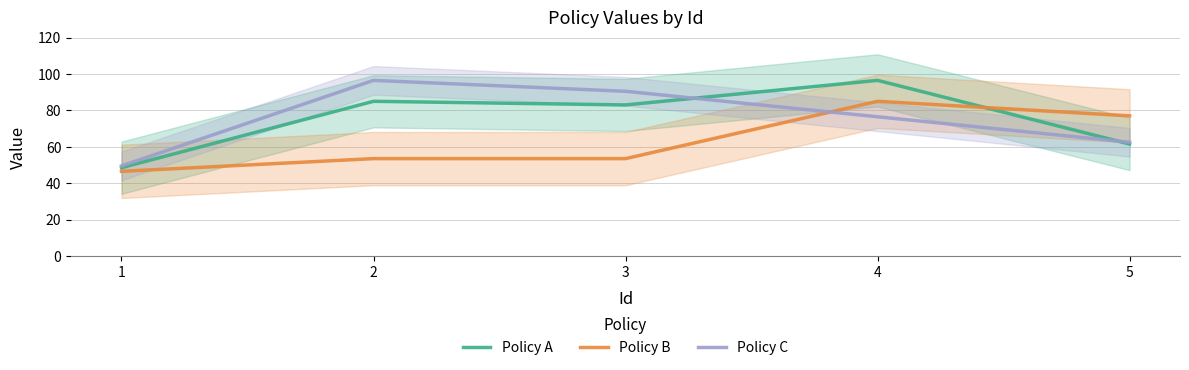

What is the greatest value displayed?

96.5